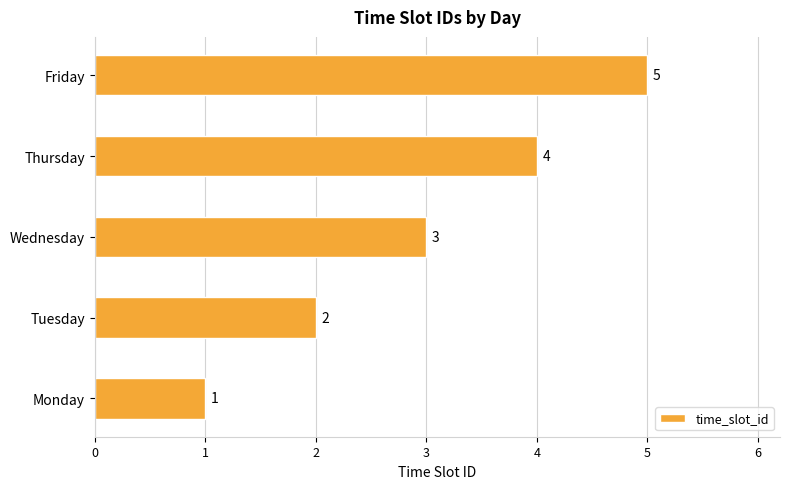

Where is the data nearest to the value 3?

Wednesday